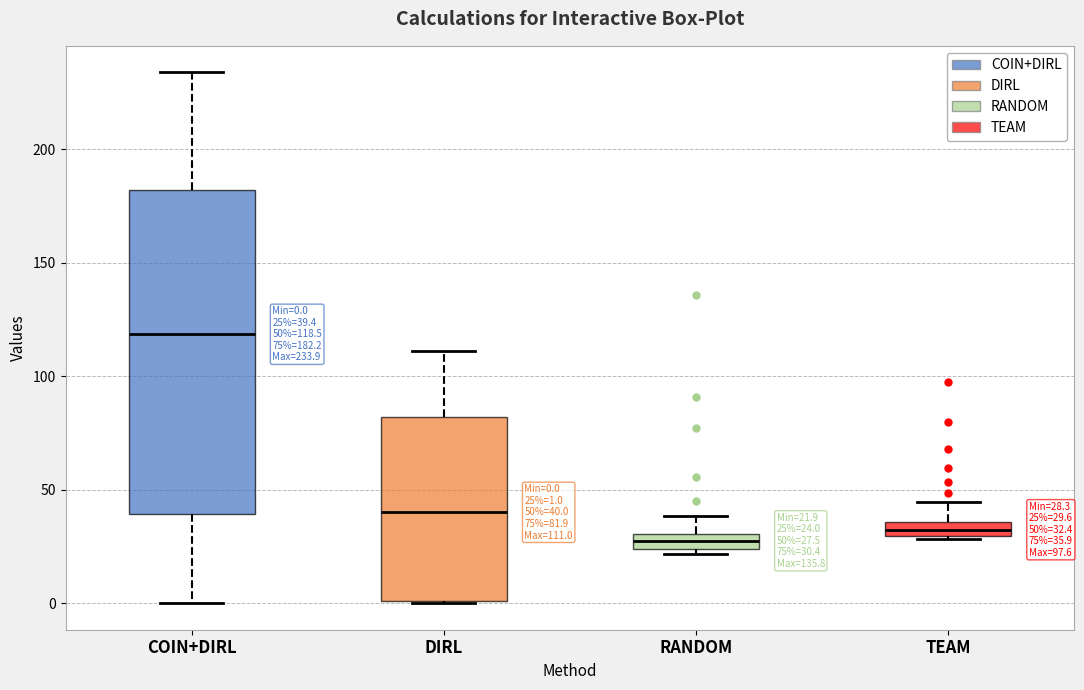

Which box's median line is the highest?

COIN+DIRL